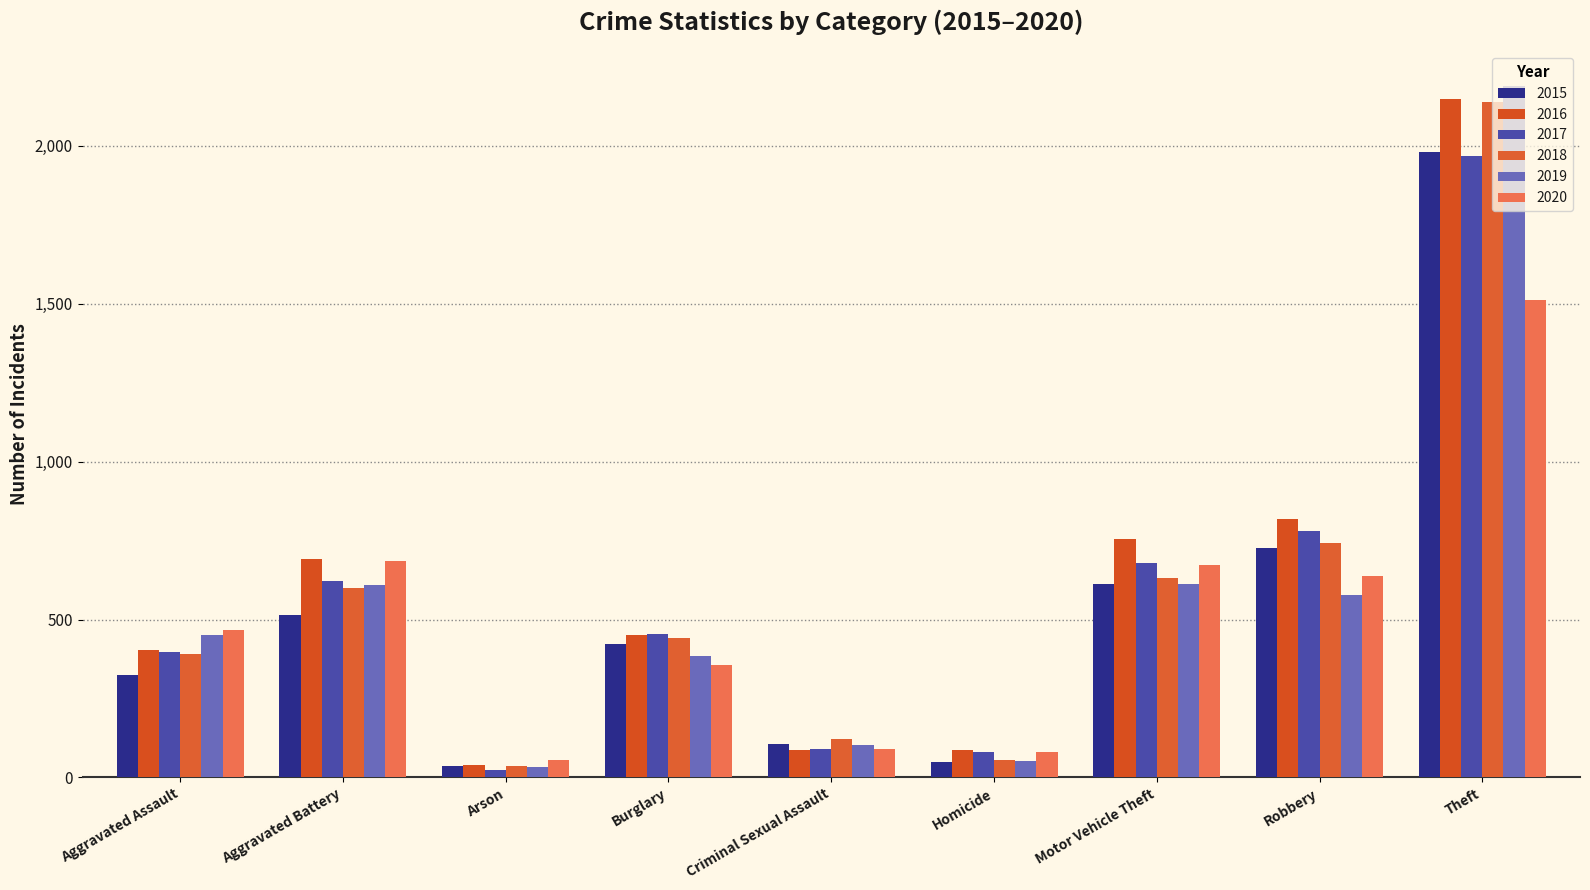

Are the bars grouped side by side (vs. stacked)?

Yes